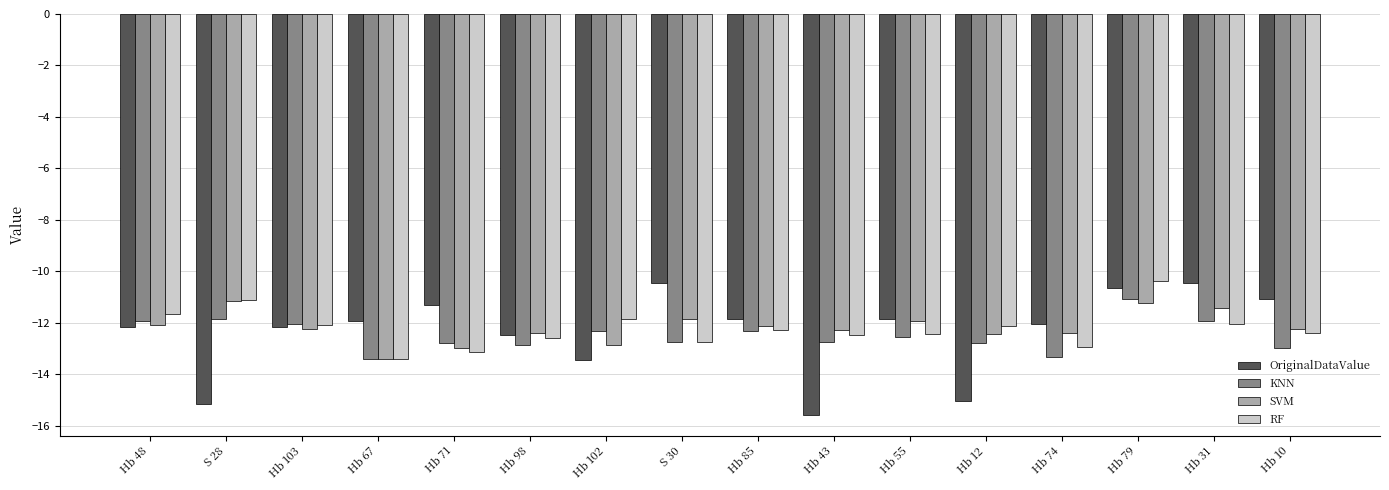

What is the greatest value displayed?

-10.4